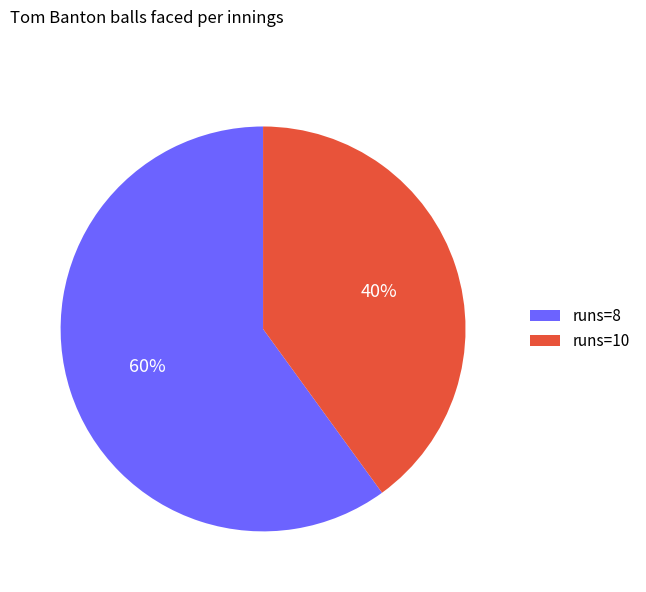

What is the ratio of the value at runs=10 to the value at runs=8?

0.7